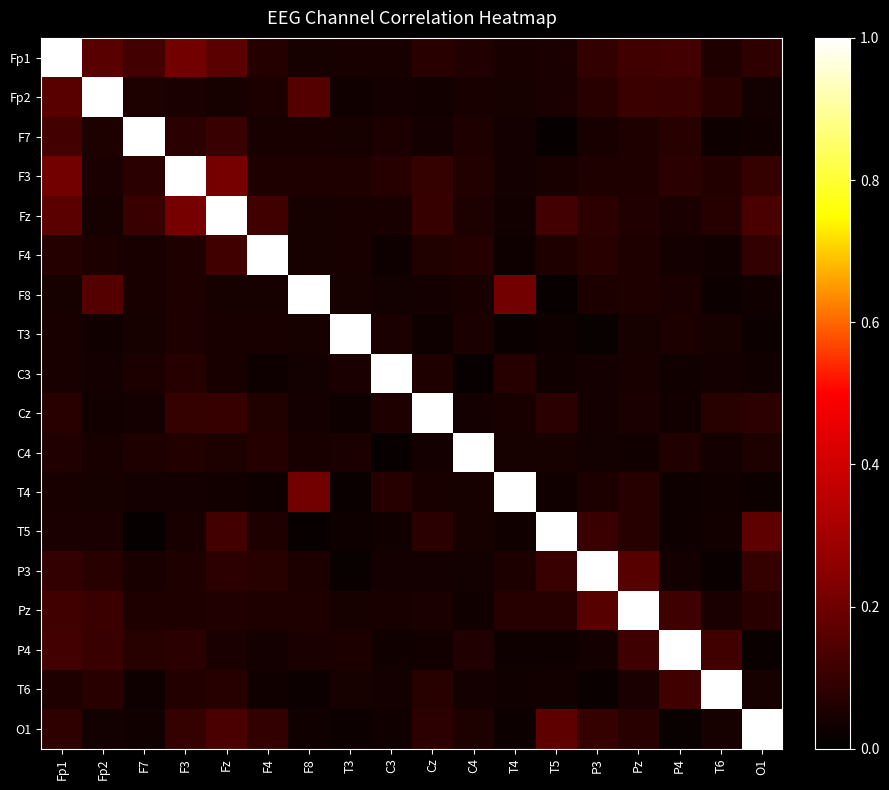

Which category has the lowest value across all series?

T5